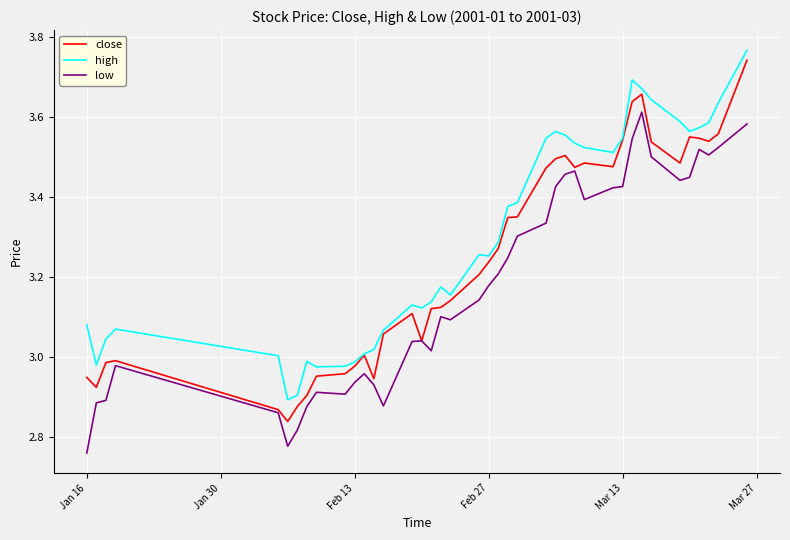

Rank the series by their maximum value, from lowest to highest.

low, close, high